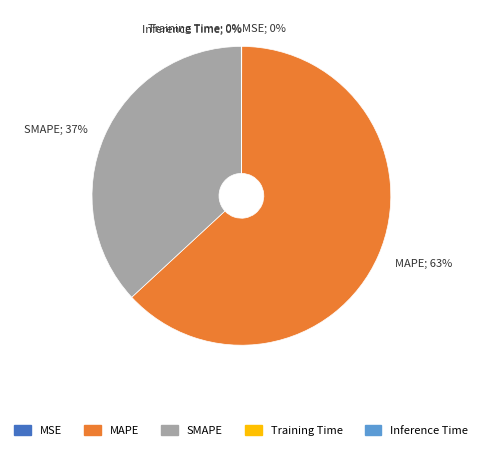

Is MAPE the majority of the pie?

Yes